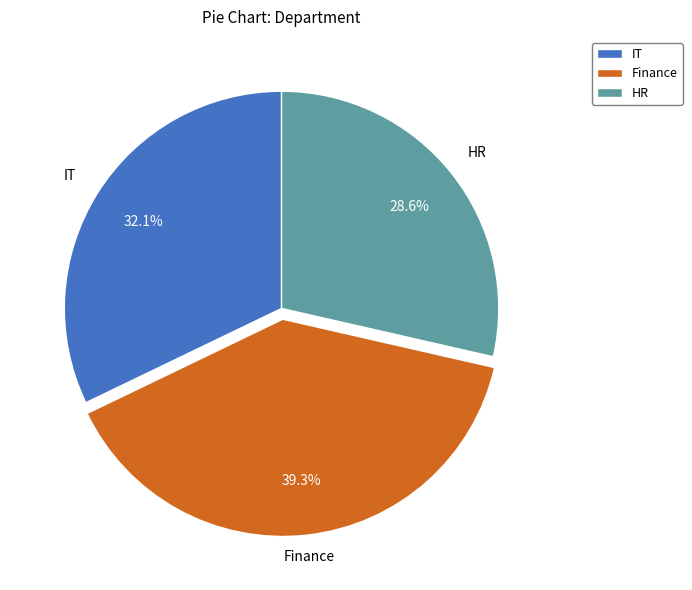

Is there any slice that represents more than half of the pie?

No